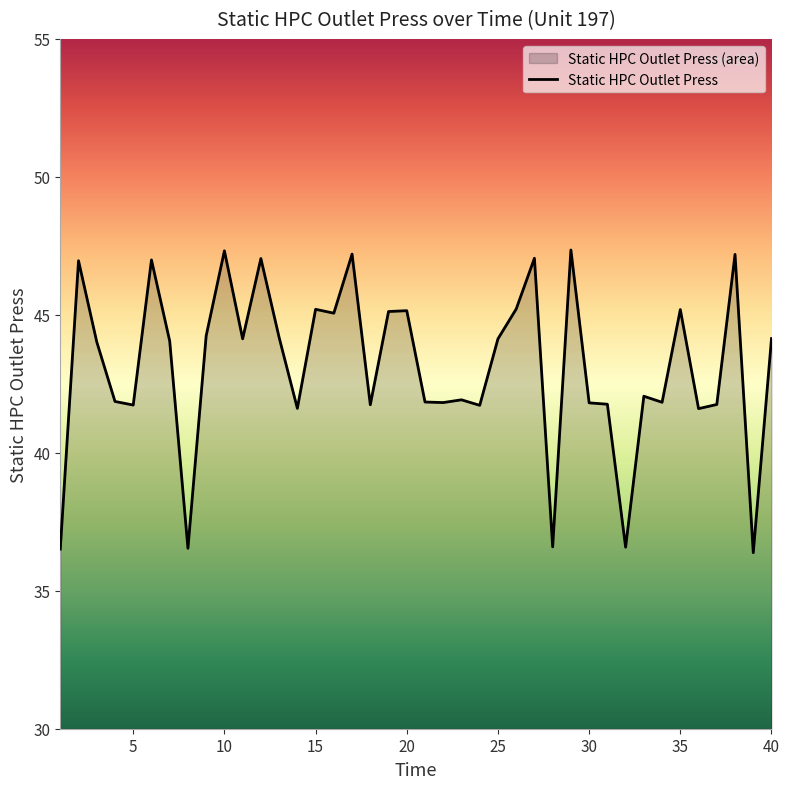

What is the greatest value displayed?

47.4